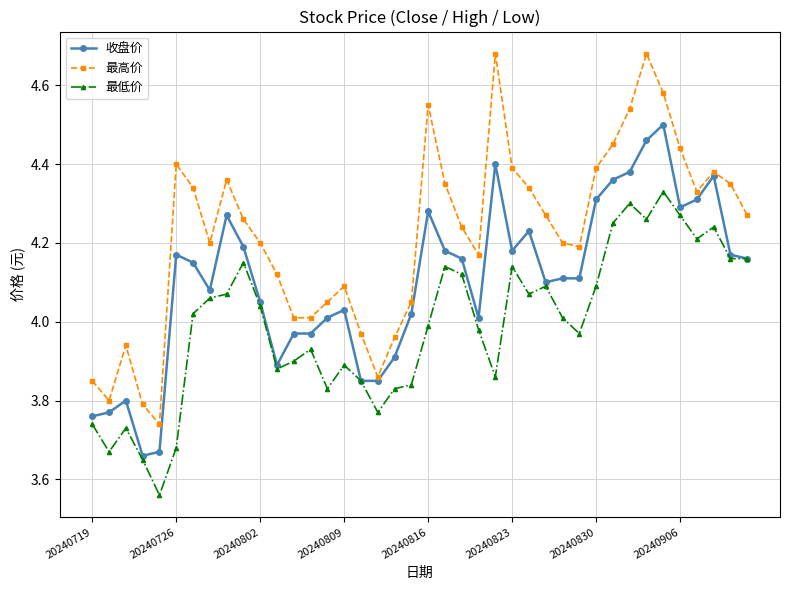

Which series has the largest total across all categories?

最高价